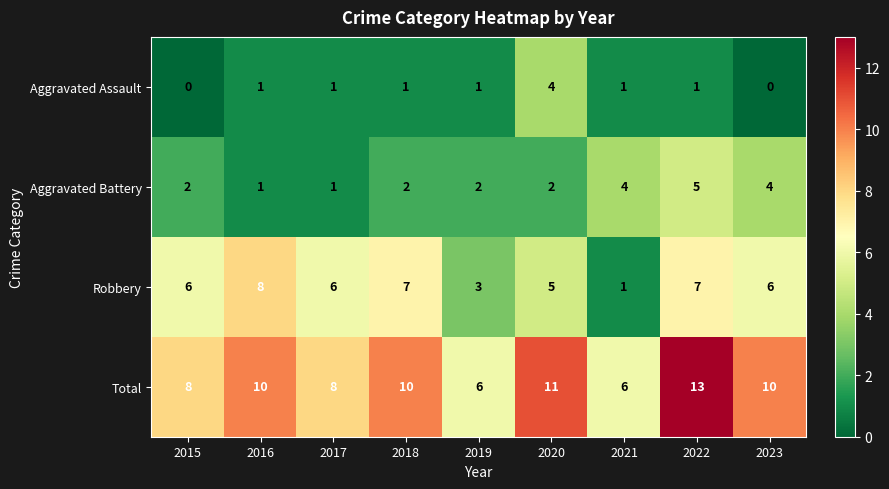

At how many categories does at least one series exceed 2?

9